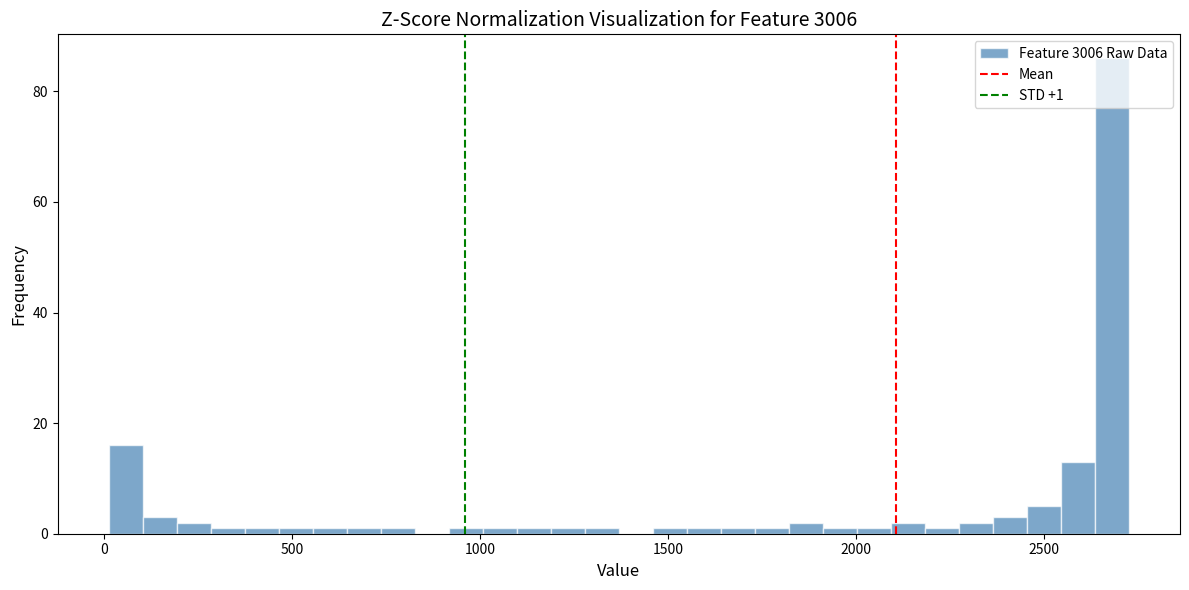

Read against the x-axis, roughly where is the centre of the tallest bar?

2700